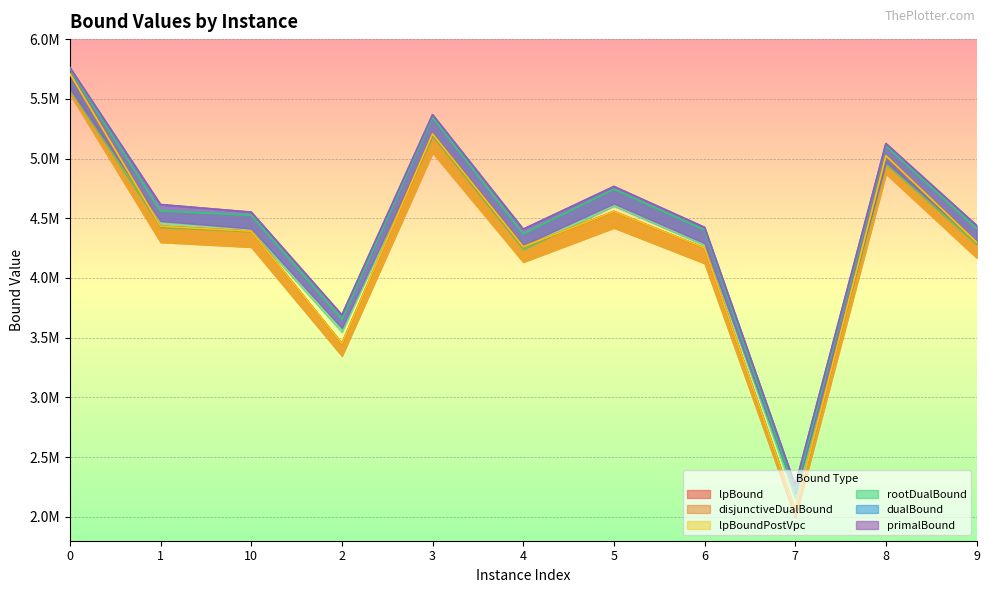

What is the label of the 2nd point from the left?

1